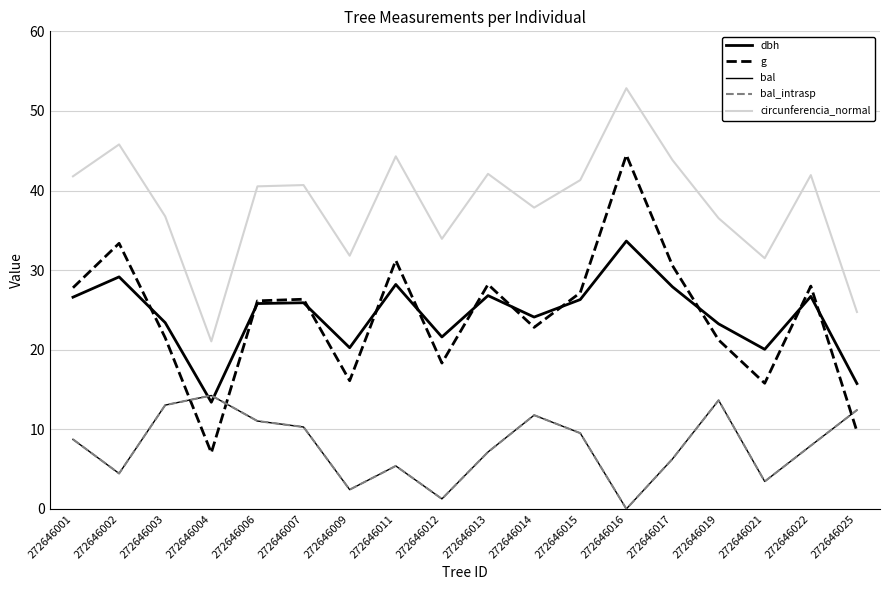

Does the chart display data point markers on the line(s)?

No